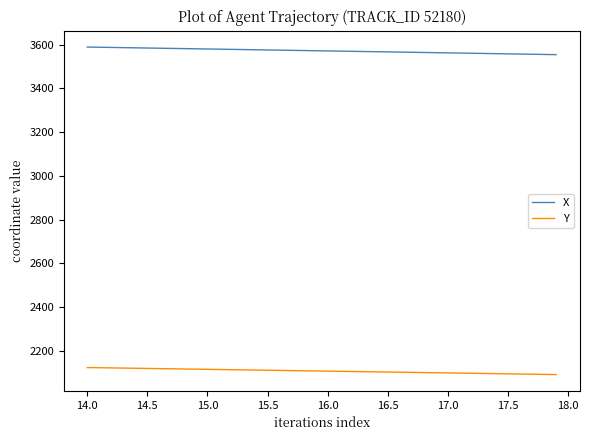

Which series has the widest spread of values?

X